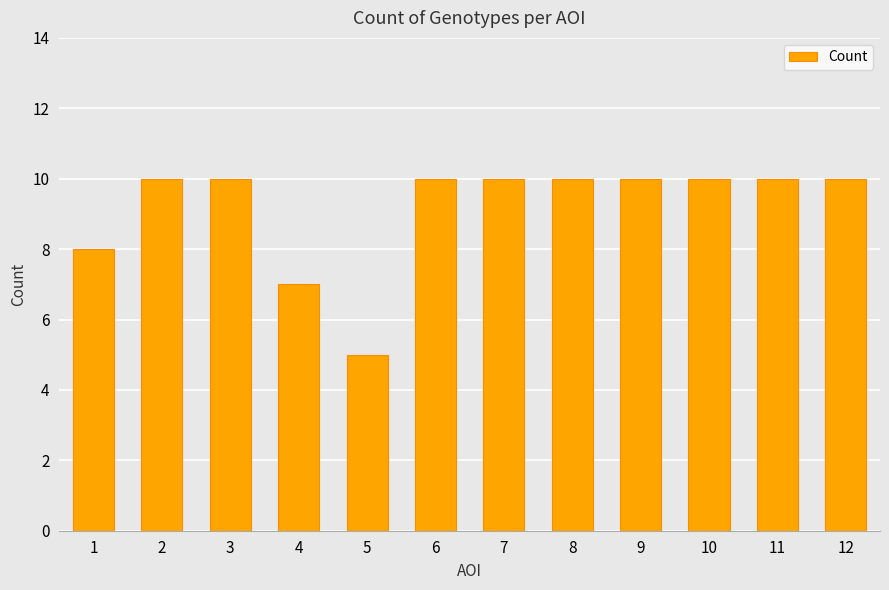

What is the ratio of the value at 1 to the value at 4?

1.1